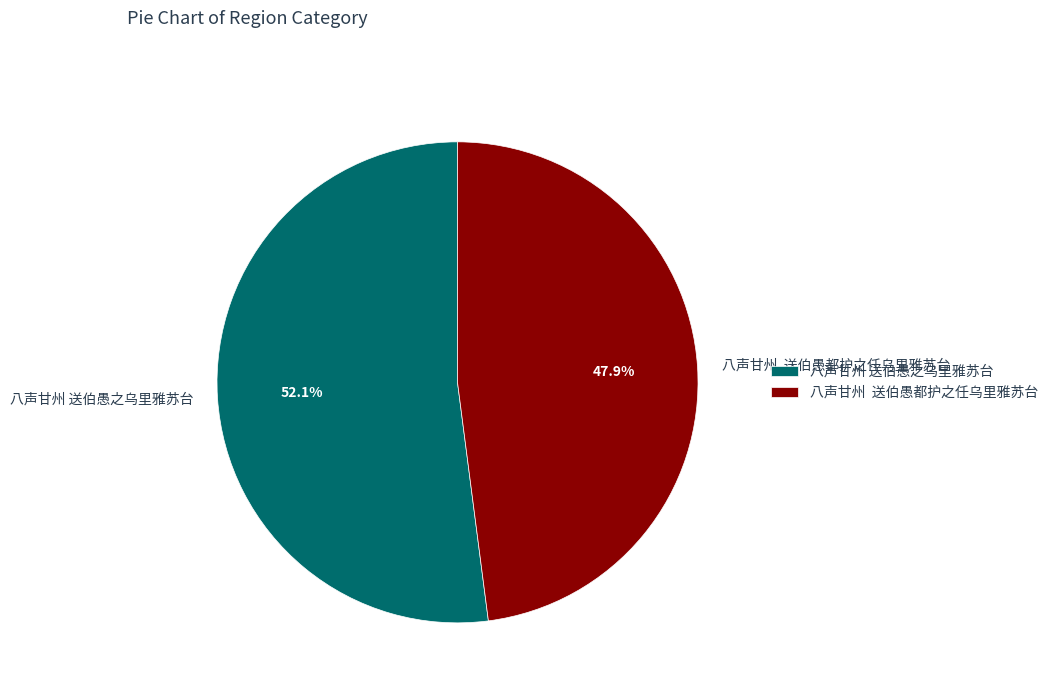

How much of the chart is everything except 八声甘州 送伯愚之乌里雅苏台?

47.9%